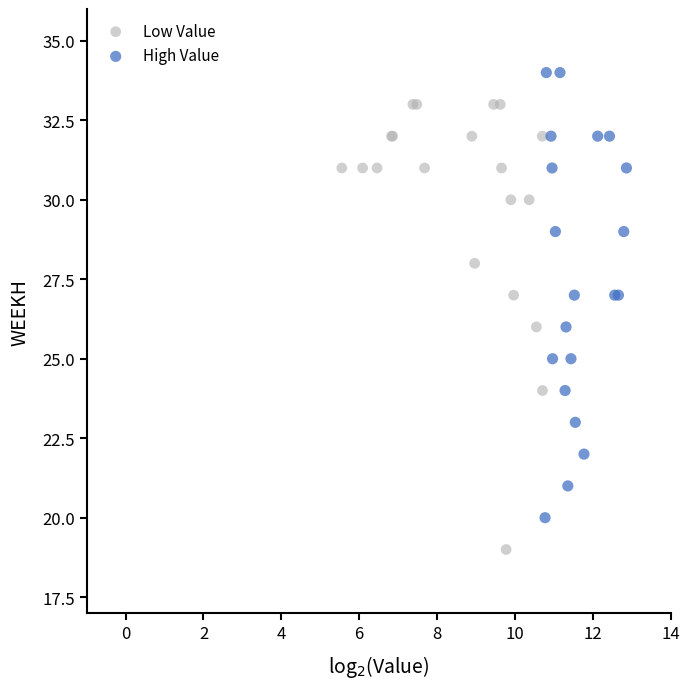

Which series contains the lowest Y value?

Low Value